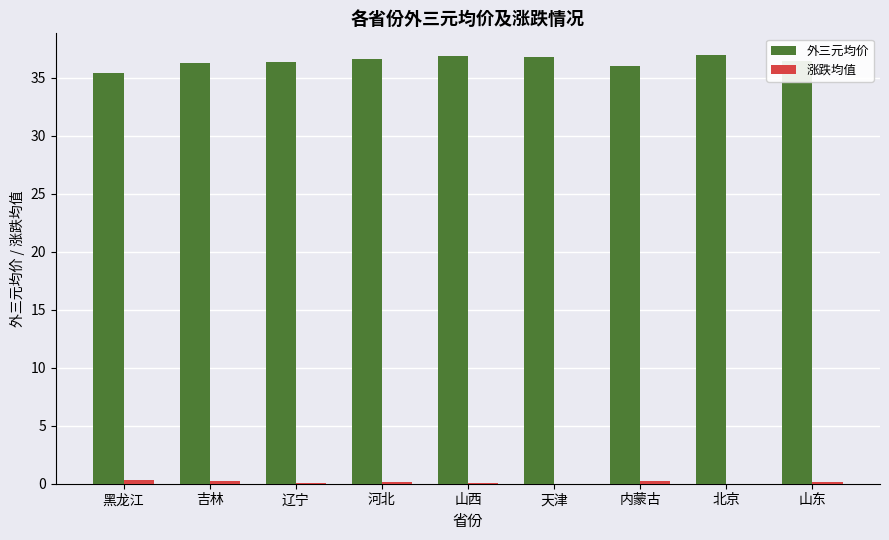

What is the maximum value shown in the chart?

37.0